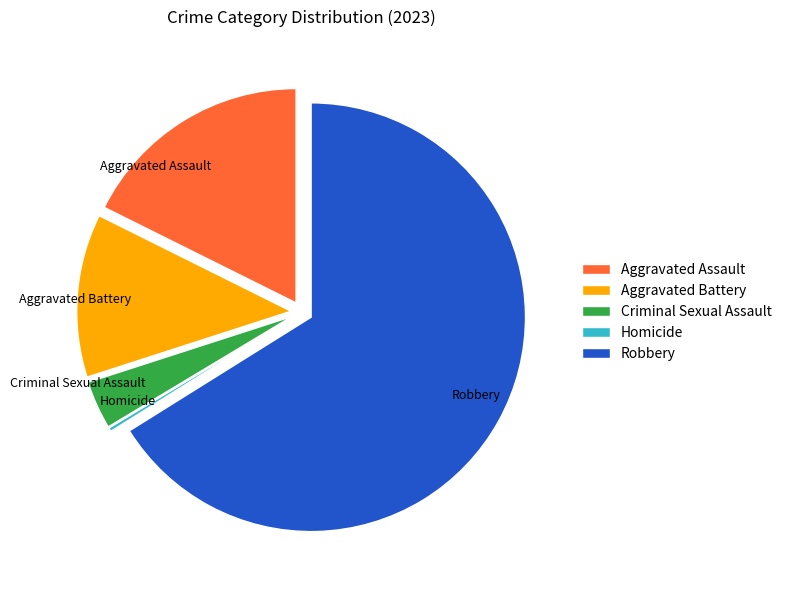

True or false: Aggravated Assault accounts for 30% of the total.

False